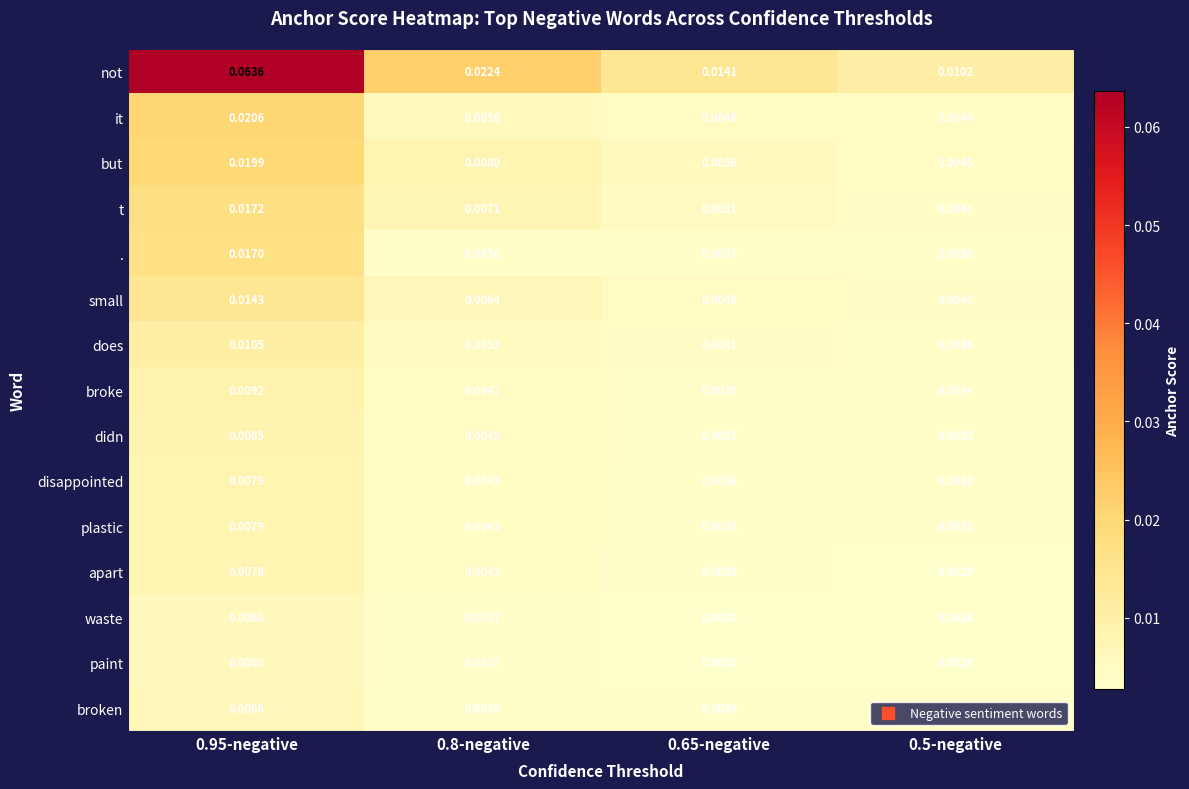

Which series has the widest spread of values?

not